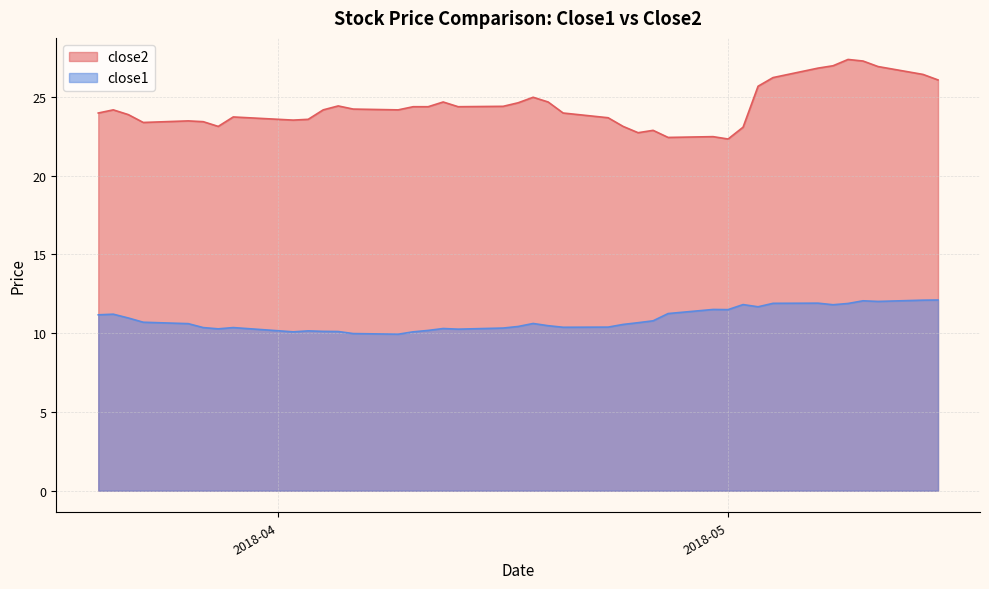

What is the total value across all series at 2018-04-25?

33.4